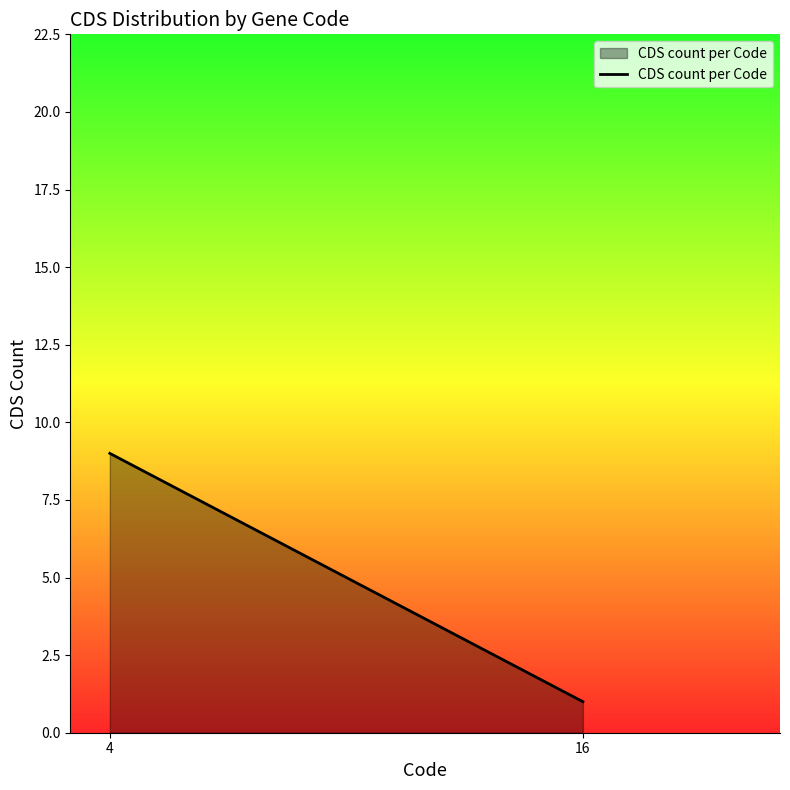

Reading right to left, what are all the values shown in this chart?

16=1	4=9